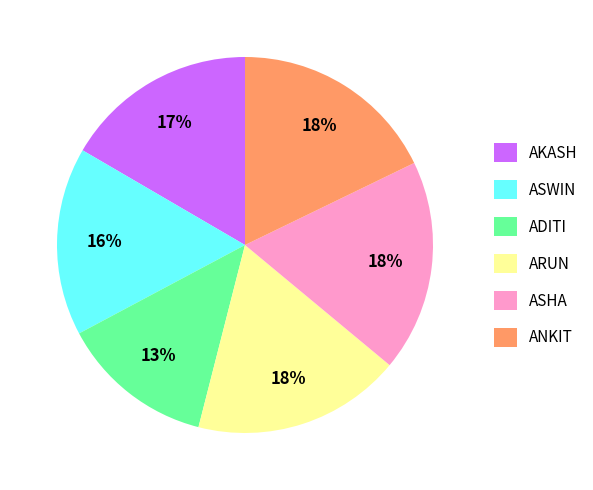

The ARUN slice represents 18% of the pie. True or false?

True